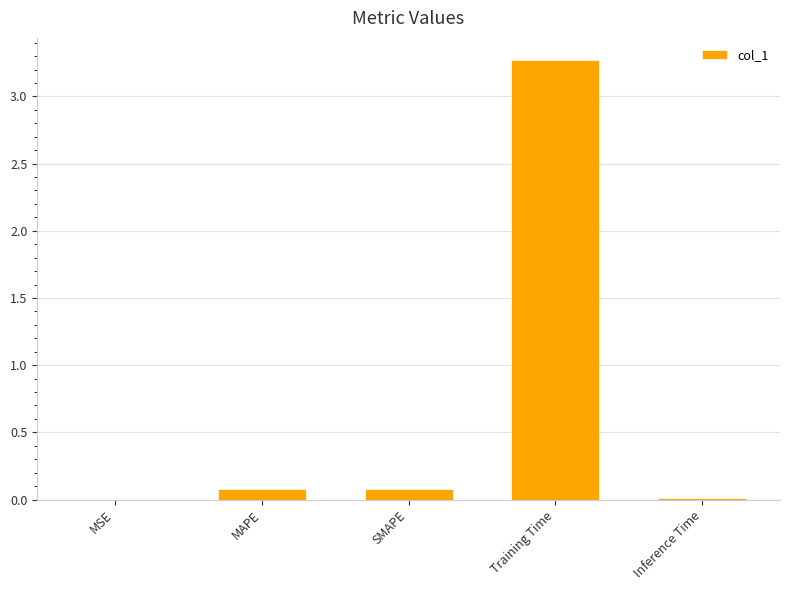

What is the sum of all values?

3.4